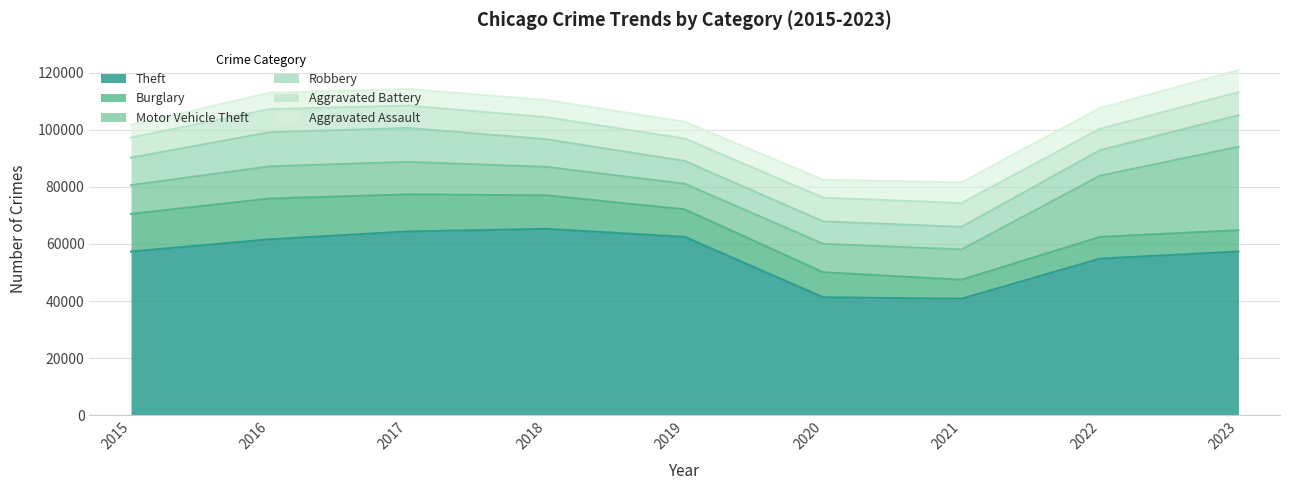

True or false: Motor Vehicle Theft and Robbery cross at least once.

True